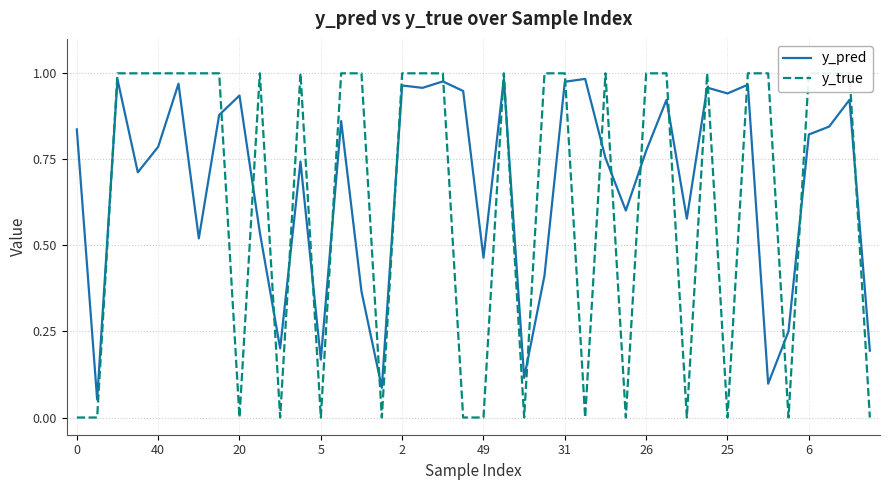

Does the chart have visible grid lines?

Yes